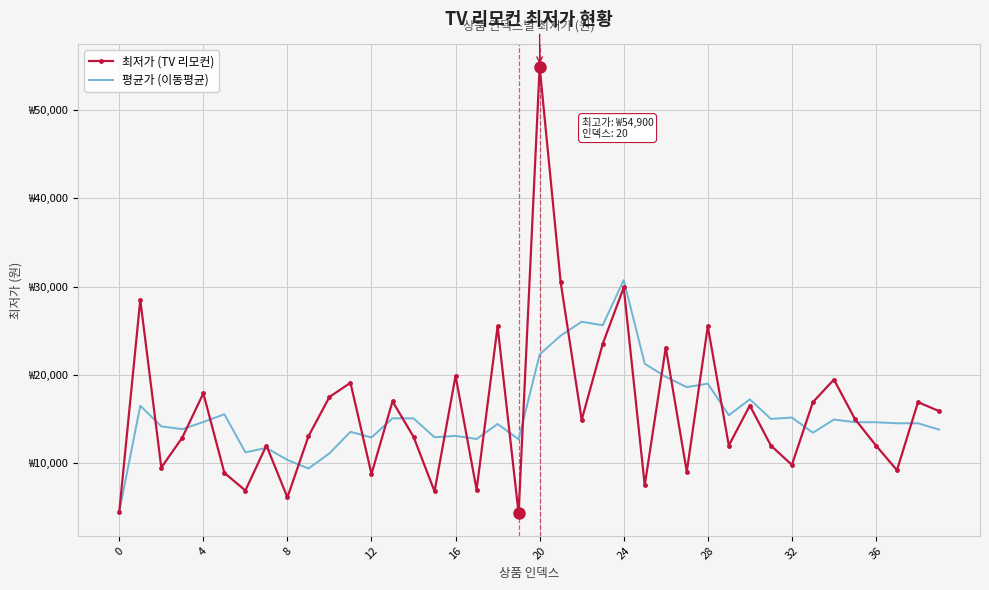

List the series in order of their overall mean, highest first.

최저가 (TV 리모컨), 평균가 (이동평균)